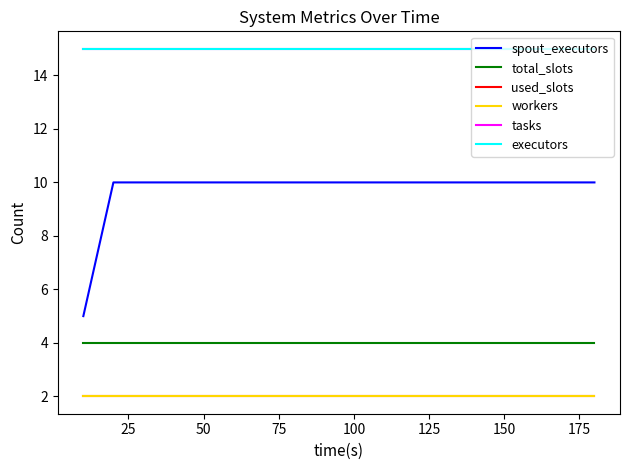

True or false: used_slots and tasks cross at least once.

False